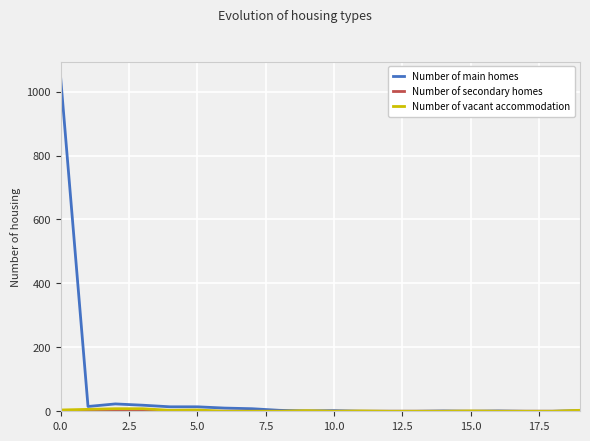

Which series has the largest total across all categories?

Number of main homes